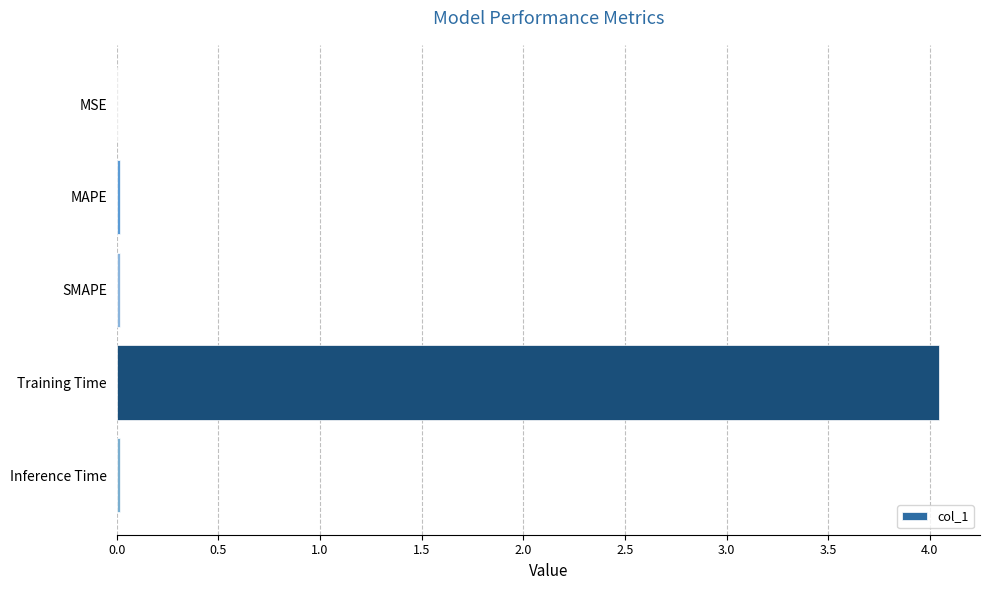

What is the sum of all values?

4.1